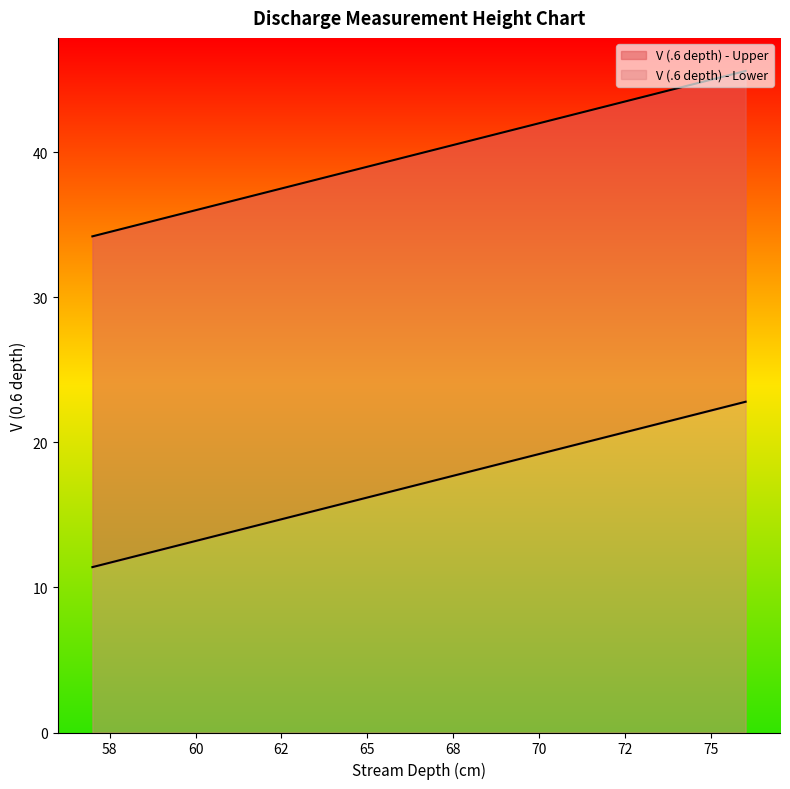

What is the spread (max minus min) of values at 69?

22.8